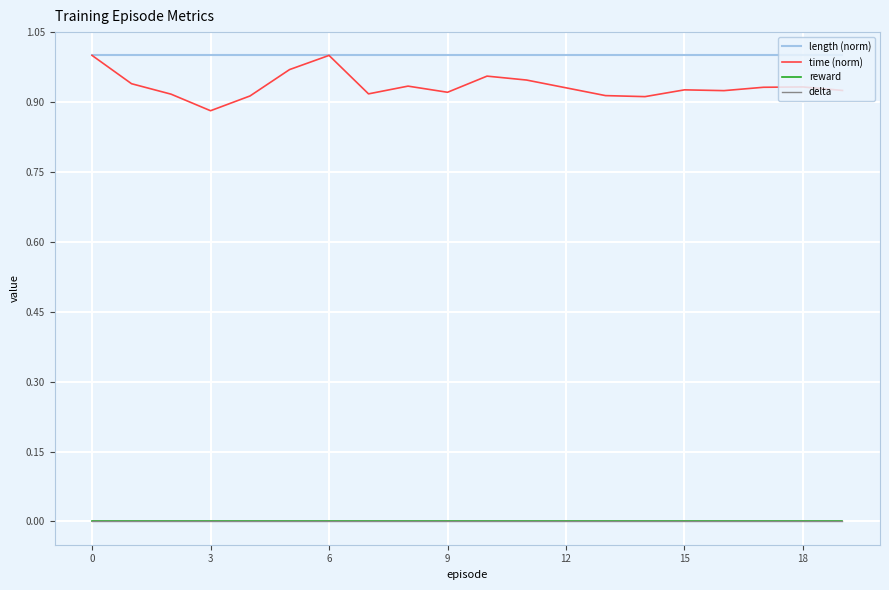

How many lines are shown in the chart?

4